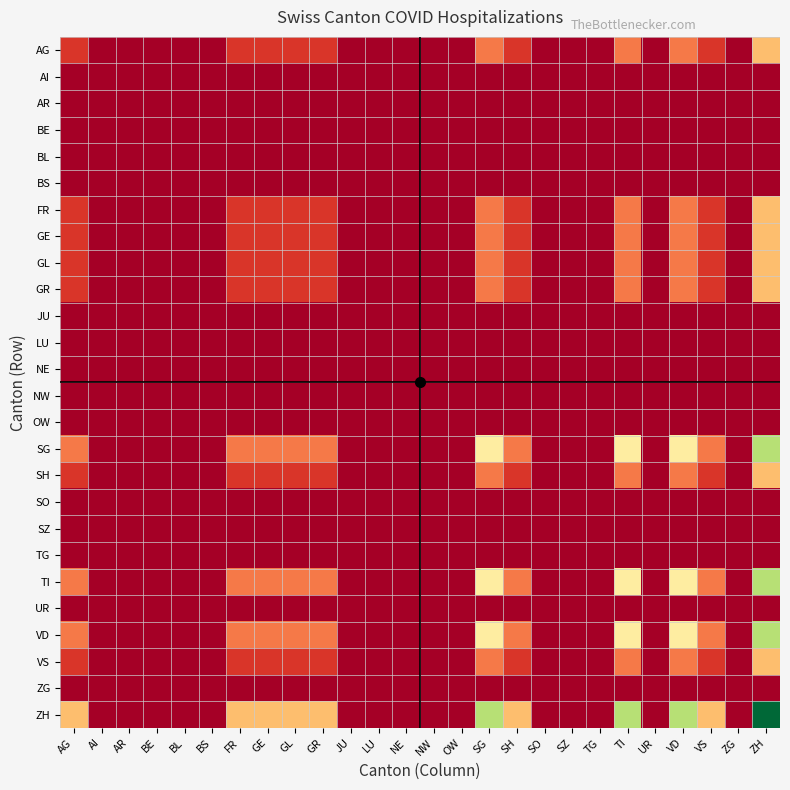

Reading left to right, what are all the values shown in this chart?

AG: AG=1	AI=0	AR=0	BE=0	BL=0	BS=0	FR=1	GE=1	GL=1	GR=1	JU=0	LU=0	NE=0	NW=0	OW=0	SG=2	SH=1	SO=0	SZ=0	TG=0	TI=2	UR=0	VD=2	VS=1	ZG=0	ZH=3
AI: AG=0	AI=0	AR=0	BE=0	BL=0	BS=0	FR=0	GE=0	GL=0	GR=0	JU=0	LU=0	NE=0	NW=0	OW=0	SG=0	SH=0	SO=0	SZ=0	TG=0	TI=0	UR=0	VD=0	VS=0	ZG=0	ZH=0
AR: AG=0	AI=0	AR=0	BE=0	BL=0	BS=0	FR=0	GE=0	GL=0	GR=0	JU=0	LU=0	NE=0	NW=0	OW=0	SG=0	SH=0	SO=0	SZ=0	TG=0	TI=0	UR=0	VD=0	VS=0	ZG=0	ZH=0
BE: AG=0	AI=0	AR=0	BE=0	BL=0	BS=0	FR=0	GE=0	GL=0	GR=0	JU=0	LU=0	NE=0	NW=0	OW=0	SG=0	SH=0	SO=0	SZ=0	TG=0	TI=0	UR=0	VD=0	VS=0	ZG=0	ZH=0
BL: AG=0	AI=0	AR=0	BE=0	BL=0	BS=0	FR=0	GE=0	GL=0	GR=0	JU=0	LU=0	NE=0	NW=0	OW=0	SG=0	SH=0	SO=0	SZ=0	TG=0	TI=0	UR=0	VD=0	VS=0	ZG=0	ZH=0
BS: AG=0	AI=0	AR=0	BE=0	BL=0	BS=0	FR=0	GE=0	GL=0	GR=0	JU=0	LU=0	NE=0	NW=0	OW=0	SG=0	SH=0	SO=0	SZ=0	TG=0	TI=0	UR=0	VD=0	VS=0	ZG=0	ZH=0
FR: AG=1	AI=0	AR=0	BE=0	BL=0	BS=0	FR=1	GE=1	GL=1	GR=1	JU=0	LU=0	NE=0	NW=0	OW=0	SG=2	SH=1	SO=0	SZ=0	TG=0	TI=2	UR=0	VD=2	VS=1	ZG=0	ZH=3
GE: AG=1	AI=0	AR=0	BE=0	BL=0	BS=0	FR=1	GE=1	GL=1	GR=1	JU=0	LU=0	NE=0	NW=0	OW=0	SG=2	SH=1	SO=0	SZ=0	TG=0	TI=2	UR=0	VD=2	VS=1	ZG=0	ZH=3
GL: AG=1	AI=0	AR=0	BE=0	BL=0	BS=0	FR=1	GE=1	GL=1	GR=1	JU=0	LU=0	NE=0	NW=0	OW=0	SG=2	SH=1	SO=0	SZ=0	TG=0	TI=2	UR=0	VD=2	VS=1	ZG=0	ZH=3
GR: AG=1	AI=0	AR=0	BE=0	BL=0	BS=0	FR=1	GE=1	GL=1	GR=1	JU=0	LU=0	NE=0	NW=0	OW=0	SG=2	SH=1	SO=0	SZ=0	TG=0	TI=2	UR=0	VD=2	VS=1	ZG=0	ZH=3
JU: AG=0	AI=0	AR=0	BE=0	BL=0	BS=0	FR=0	GE=0	GL=0	GR=0	JU=0	LU=0	NE=0	NW=0	OW=0	SG=0	SH=0	SO=0	SZ=0	TG=0	TI=0	UR=0	VD=0	VS=0	ZG=0	ZH=0
LU: AG=0	AI=0	AR=0	BE=0	BL=0	BS=0	FR=0	GE=0	GL=0	GR=0	JU=0	LU=0	NE=0	NW=0	OW=0	SG=0	SH=0	SO=0	SZ=0	TG=0	TI=0	UR=0	VD=0	VS=0	ZG=0	ZH=0
NE: AG=0	AI=0	AR=0	BE=0	BL=0	BS=0	FR=0	GE=0	GL=0	GR=0	JU=0	LU=0	NE=0	NW=0	OW=0	SG=0	SH=0	SO=0	SZ=0	TG=0	TI=0	UR=0	VD=0	VS=0	ZG=0	ZH=0
NW: AG=0	AI=0	AR=0	BE=0	BL=0	BS=0	FR=0	GE=0	GL=0	GR=0	JU=0	LU=0	NE=0	NW=0	OW=0	SG=0	SH=0	SO=0	SZ=0	TG=0	TI=0	UR=0	VD=0	VS=0	ZG=0	ZH=0
OW: AG=0	AI=0	AR=0	BE=0	BL=0	BS=0	FR=0	GE=0	GL=0	GR=0	JU=0	LU=0	NE=0	NW=0	OW=0	SG=0	SH=0	SO=0	SZ=0	TG=0	TI=0	UR=0	VD=0	VS=0	ZG=0	ZH=0
SG: AG=2	AI=0	AR=0	BE=0	BL=0	BS=0	FR=2	GE=2	GL=2	GR=2	JU=0	LU=0	NE=0	NW=0	OW=0	SG=4	SH=2	SO=0	SZ=0	TG=0	TI=4	UR=0	VD=4	VS=2	ZG=0	ZH=6
SH: AG=1	AI=0	AR=0	BE=0	BL=0	BS=0	FR=1	GE=1	GL=1	GR=1	JU=0	LU=0	NE=0	NW=0	OW=0	SG=2	SH=1	SO=0	SZ=0	TG=0	TI=2	UR=0	VD=2	VS=1	ZG=0	ZH=3
SO: AG=0	AI=0	AR=0	BE=0	BL=0	BS=0	FR=0	GE=0	GL=0	GR=0	JU=0	LU=0	NE=0	NW=0	OW=0	SG=0	SH=0	SO=0	SZ=0	TG=0	TI=0	UR=0	VD=0	VS=0	ZG=0	ZH=0
SZ: AG=0	AI=0	AR=0	BE=0	BL=0	BS=0	FR=0	GE=0	GL=0	GR=0	JU=0	LU=0	NE=0	NW=0	OW=0	SG=0	SH=0	SO=0	SZ=0	TG=0	TI=0	UR=0	VD=0	VS=0	ZG=0	ZH=0
TG: AG=0	AI=0	AR=0	BE=0	BL=0	BS=0	FR=0	GE=0	GL=0	GR=0	JU=0	LU=0	NE=0	NW=0	OW=0	SG=0	SH=0	SO=0	SZ=0	TG=0	TI=0	UR=0	VD=0	VS=0	ZG=0	ZH=0
TI: AG=2	AI=0	AR=0	BE=0	BL=0	BS=0	FR=2	GE=2	GL=2	GR=2	JU=0	LU=0	NE=0	NW=0	OW=0	SG=4	SH=2	SO=0	SZ=0	TG=0	TI=4	UR=0	VD=4	VS=2	ZG=0	ZH=6
UR: AG=0	AI=0	AR=0	BE=0	BL=0	BS=0	FR=0	GE=0	GL=0	GR=0	JU=0	LU=0	NE=0	NW=0	OW=0	SG=0	SH=0	SO=0	SZ=0	TG=0	TI=0	UR=0	VD=0	VS=0	ZG=0	ZH=0
VD: AG=2	AI=0	AR=0	BE=0	BL=0	BS=0	FR=2	GE=2	GL=2	GR=2	JU=0	LU=0	NE=0	NW=0	OW=0	SG=4	SH=2	SO=0	SZ=0	TG=0	TI=4	UR=0	VD=4	VS=2	ZG=0	ZH=6
VS: AG=1	AI=0	AR=0	BE=0	BL=0	BS=0	FR=1	GE=1	GL=1	GR=1	JU=0	LU=0	NE=0	NW=0	OW=0	SG=2	SH=1	SO=0	SZ=0	TG=0	TI=2	UR=0	VD=2	VS=1	ZG=0	ZH=3
ZG: AG=0	AI=0	AR=0	BE=0	BL=0	BS=0	FR=0	GE=0	GL=0	GR=0	JU=0	LU=0	NE=0	NW=0	OW=0	SG=0	SH=0	SO=0	SZ=0	TG=0	TI=0	UR=0	VD=0	VS=0	ZG=0	ZH=0
ZH: AG=3	AI=0	AR=0	BE=0	BL=0	BS=0	FR=3	GE=3	GL=3	GR=3	JU=0	LU=0	NE=0	NW=0	OW=0	SG=6	SH=3	SO=0	SZ=0	TG=0	TI=6	UR=0	VD=6	VS=3	ZG=0	ZH=9